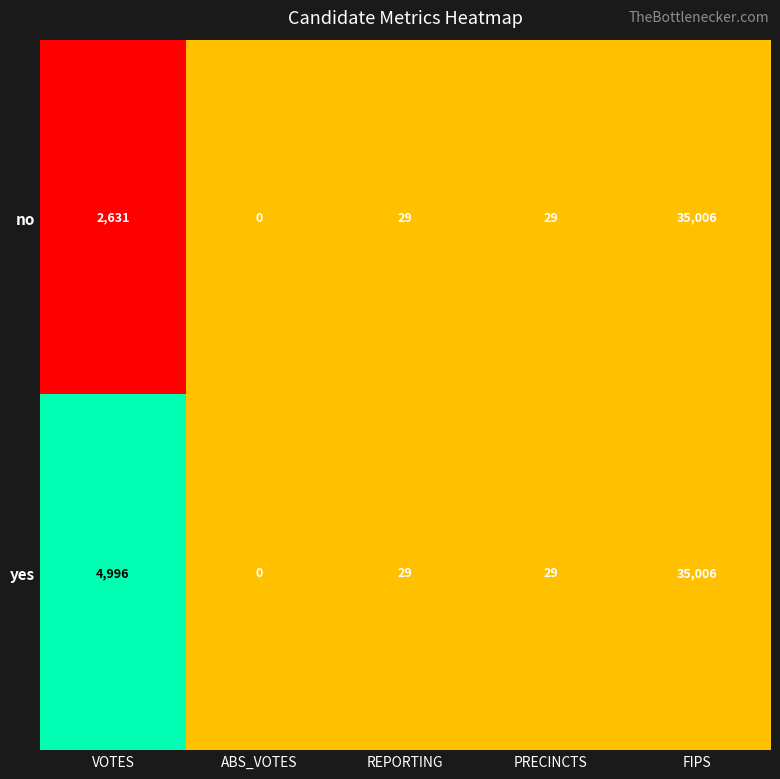

At which category is the sum across all series the highest?

FIPS